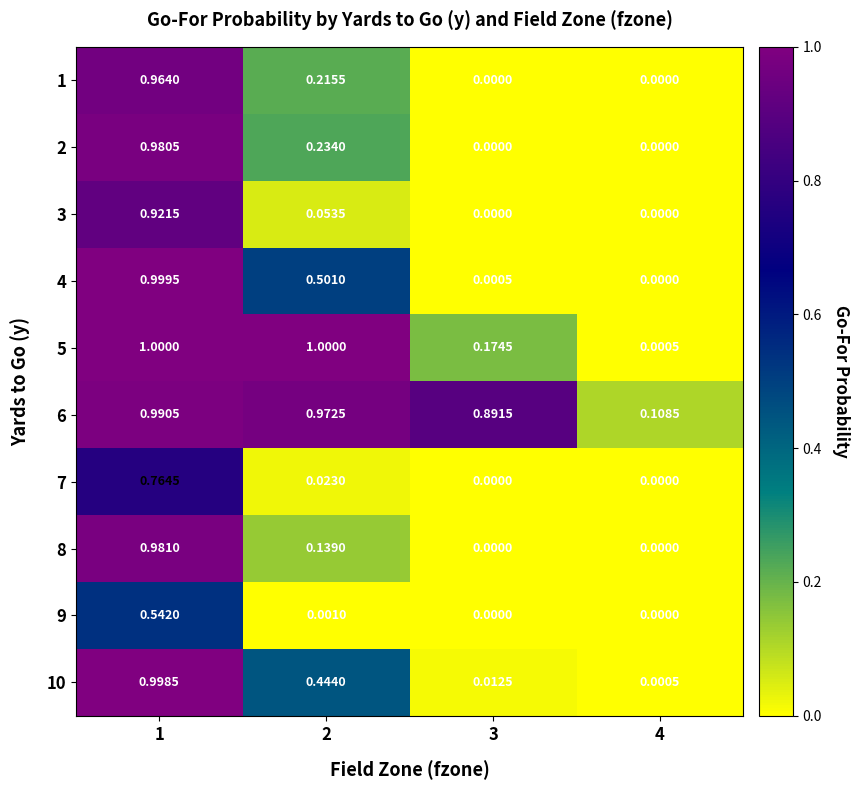

How many data points does each series have?

4